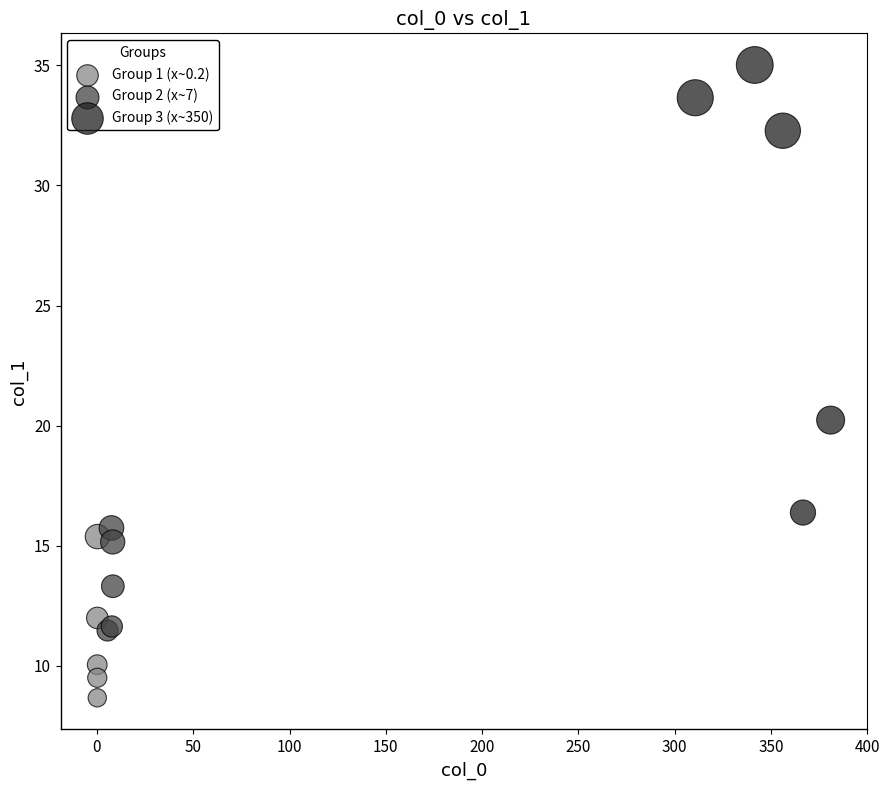

Which series contains the lowest Y value?

Group 1 (x~0.2)